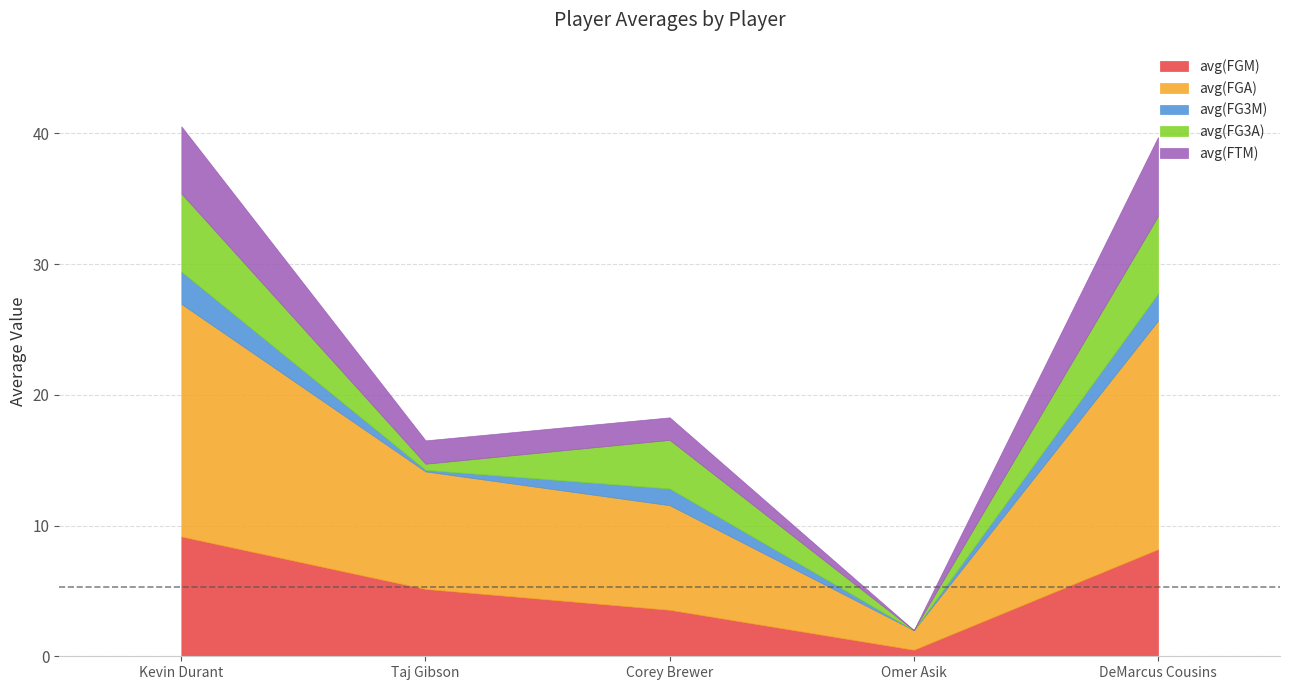

What are all the series names shown in the legend?

avg(FGM), avg(FGA), avg(FG3M), avg(FG3A), avg(FTM)